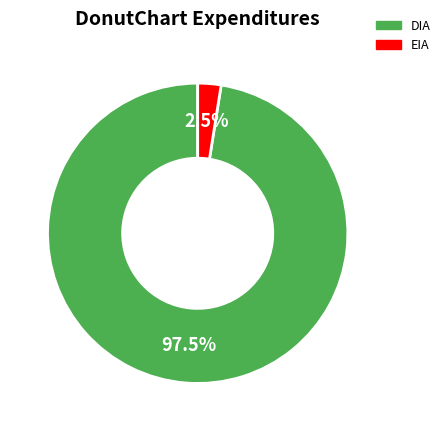

Does DIA account for over 50% of the chart?

Yes